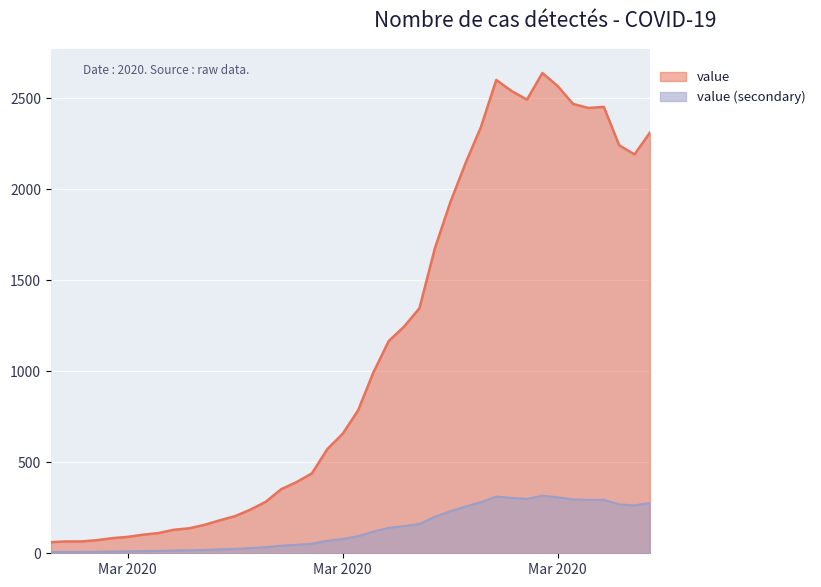

What is the label of the 25th point from the right?

2020-03-13